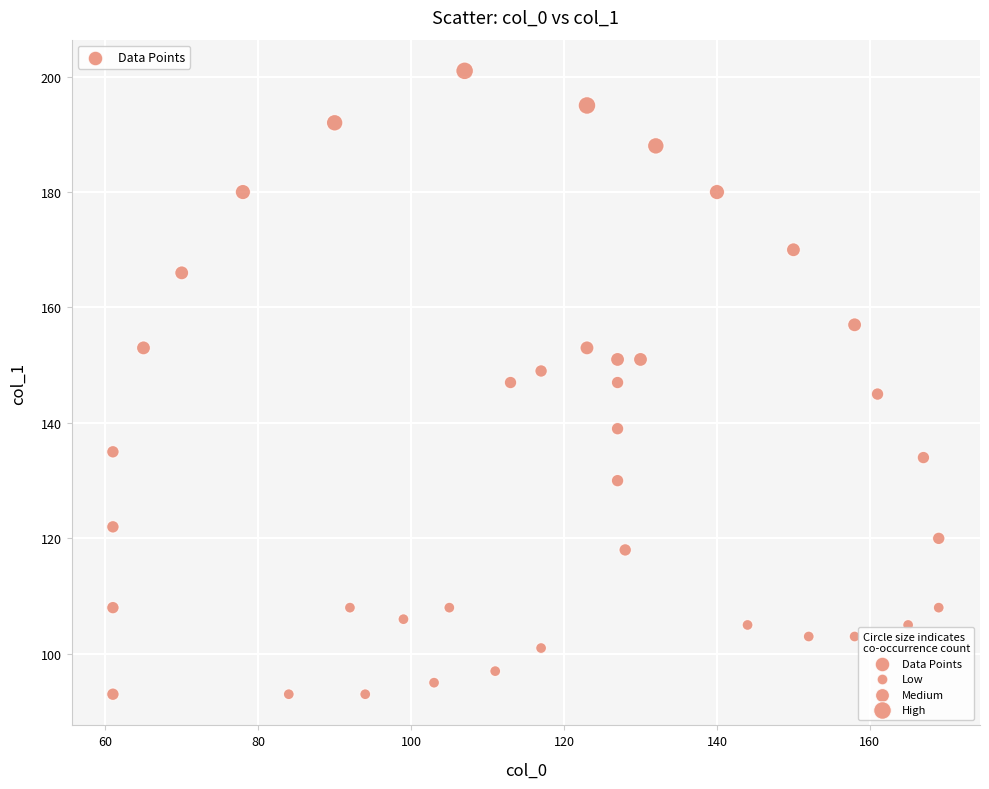

What is the range of Y values (max minus min)?

108